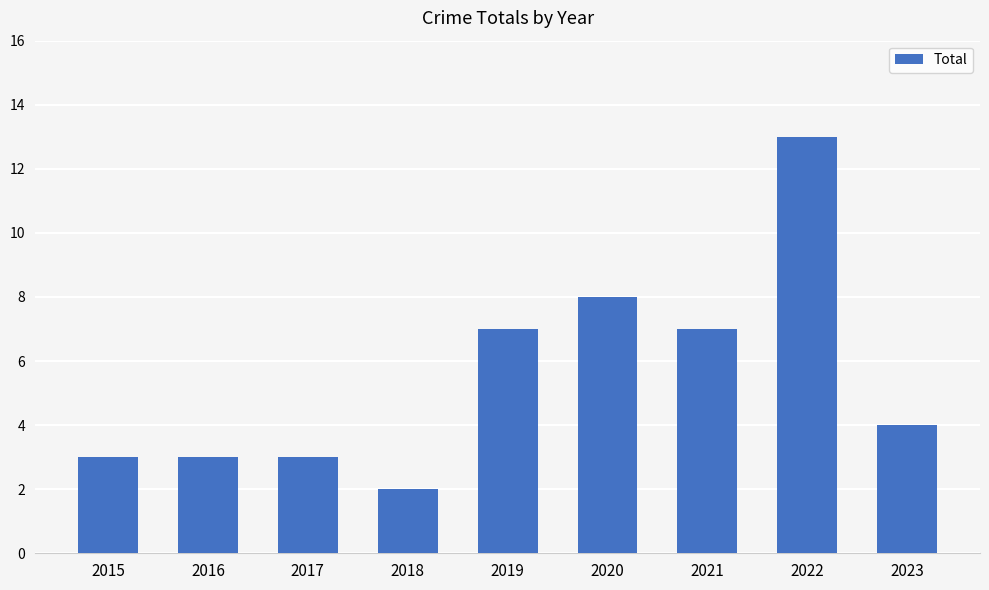

Between 2020 and 2023, which is larger?

2020